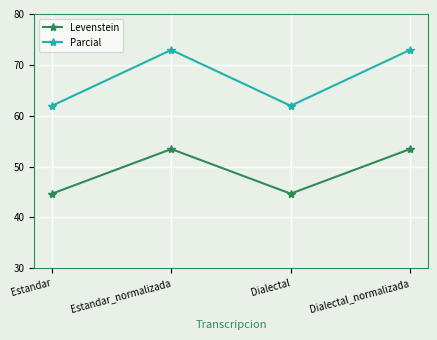

What is the minimum value shown in the chart?

44.7